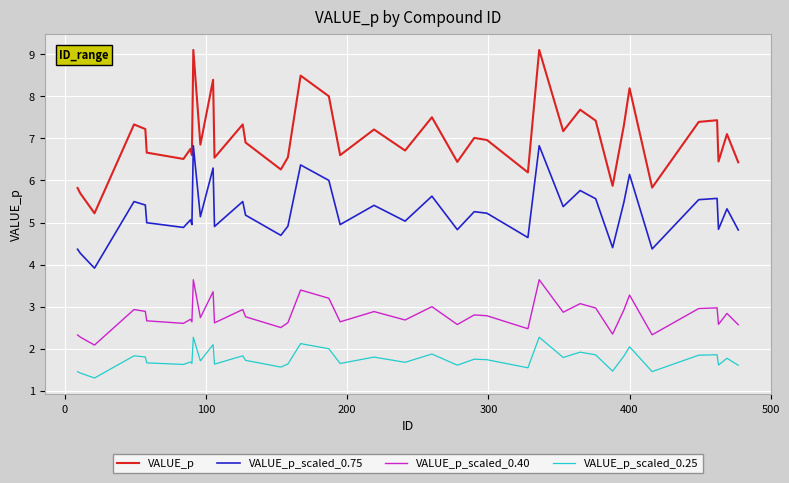

True or false: VALUE_p_scaled_0.25 and VALUE_p intersect in this chart.

False